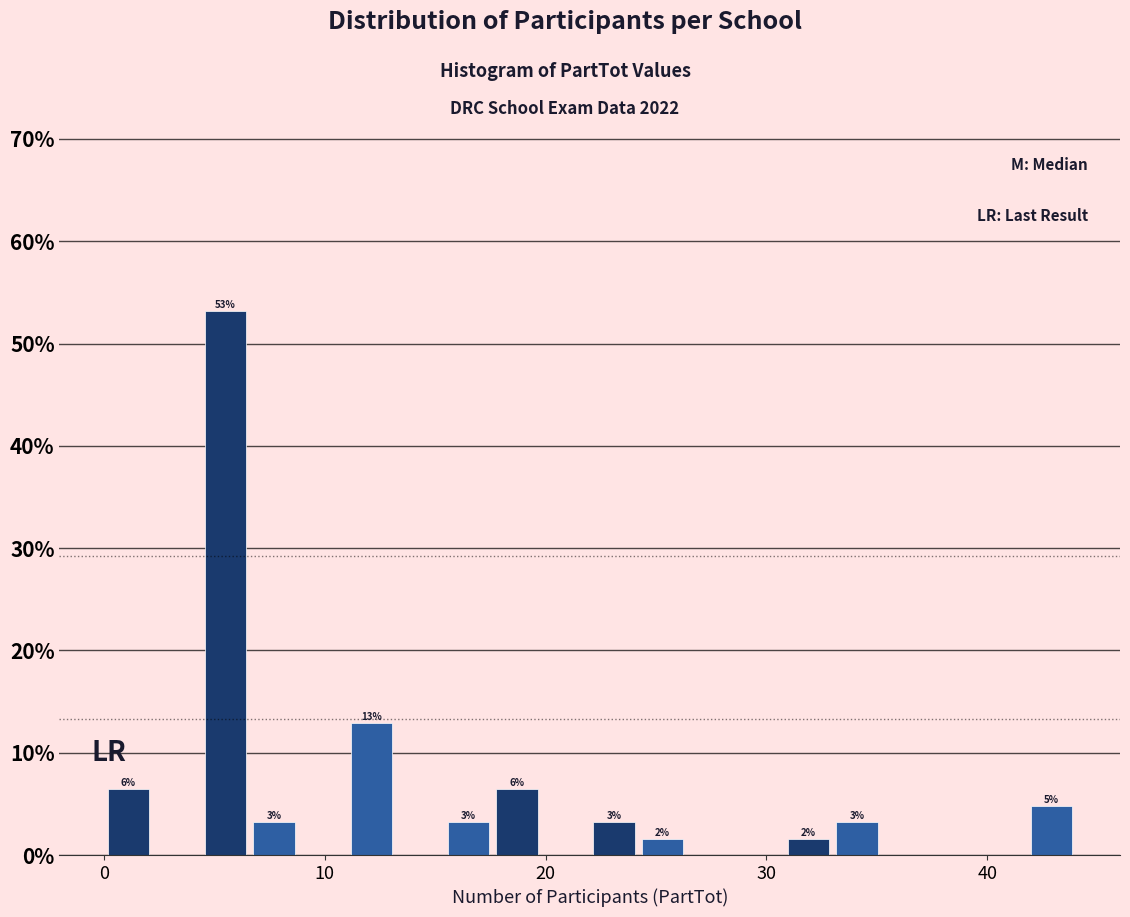

Read against the x-axis, roughly where is the centre of the tallest bar?

6